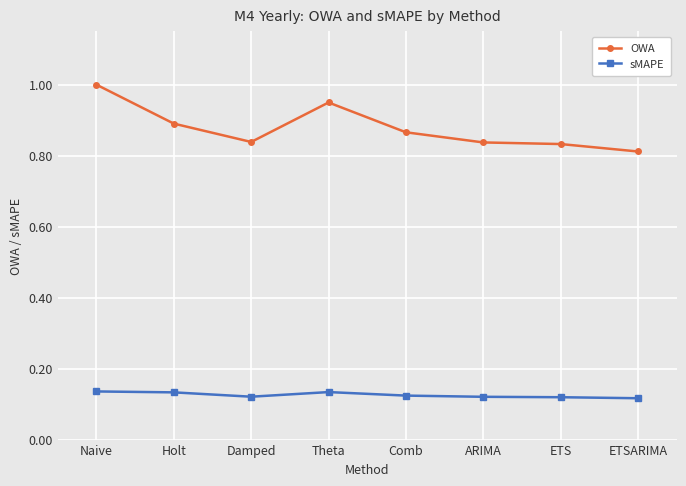

At which category is the sum across all series the highest?

Naive